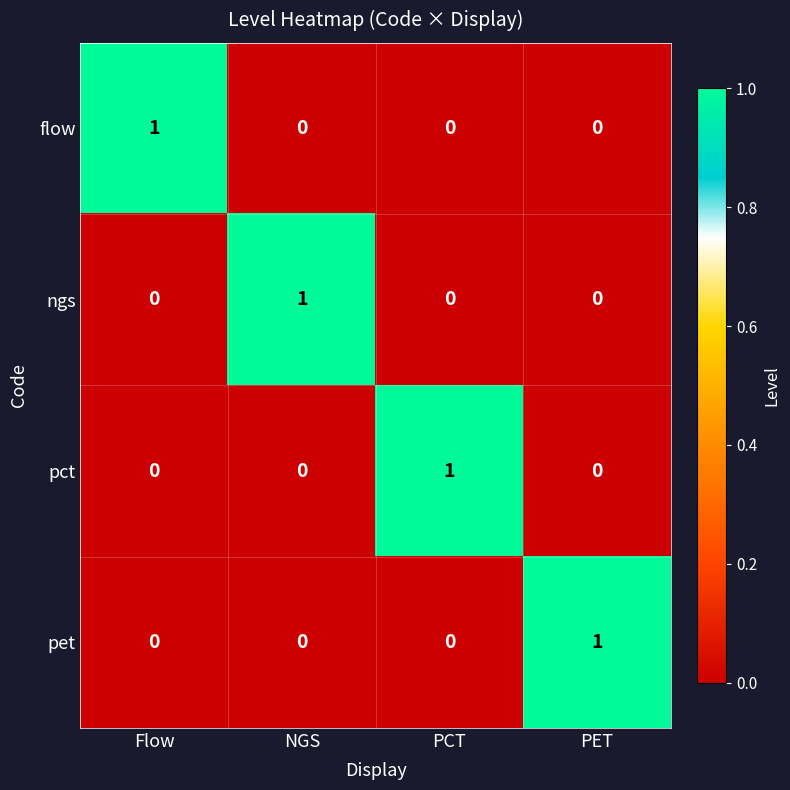

Reading left to right, extract all data points from this chart.

flow: 1	0	0	0
ngs: 0	1	0	0
pct: 0	0	1	0
pet: 0	0	0	1